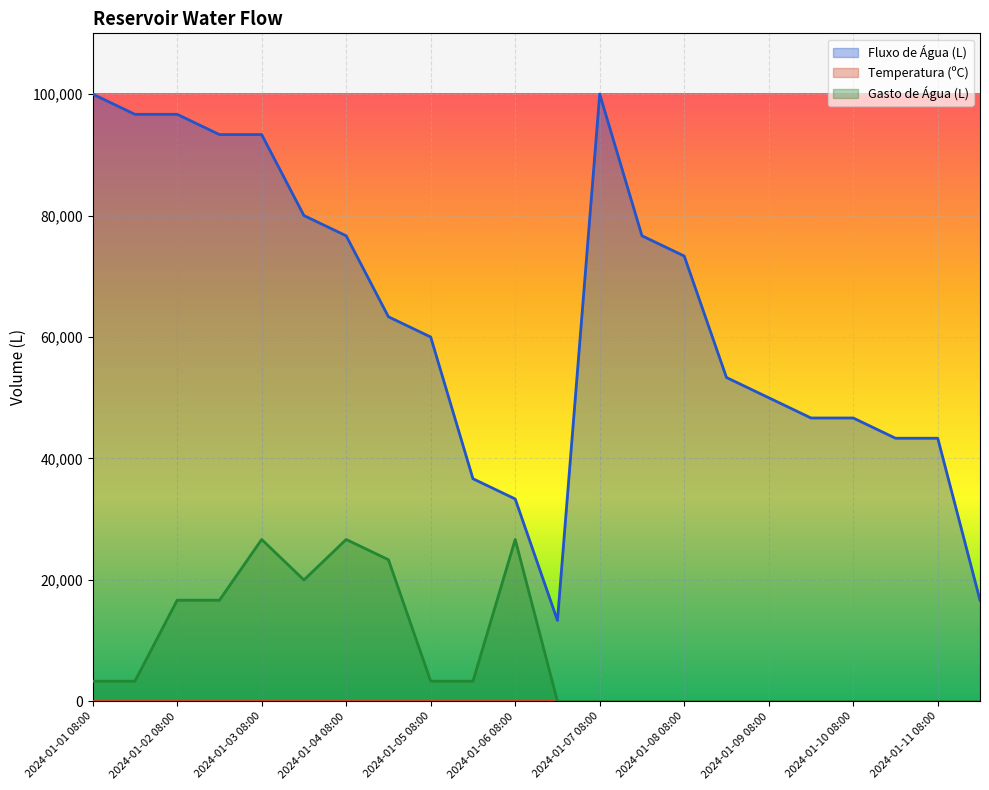

List the series in order of their peak value, highest first.

Fluxo de Água (L), Gasto de Água (L), Temperatura (ºC)